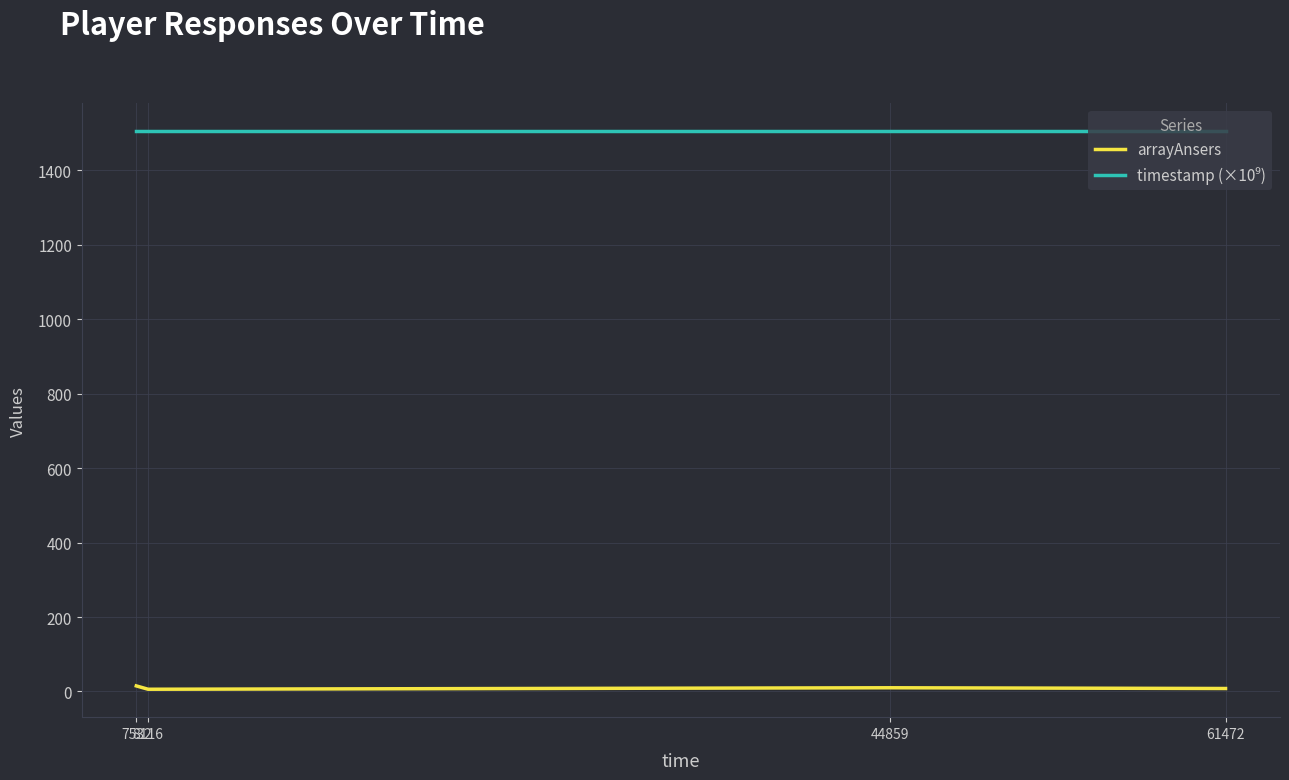

Does the chart have visible grid lines?

Yes